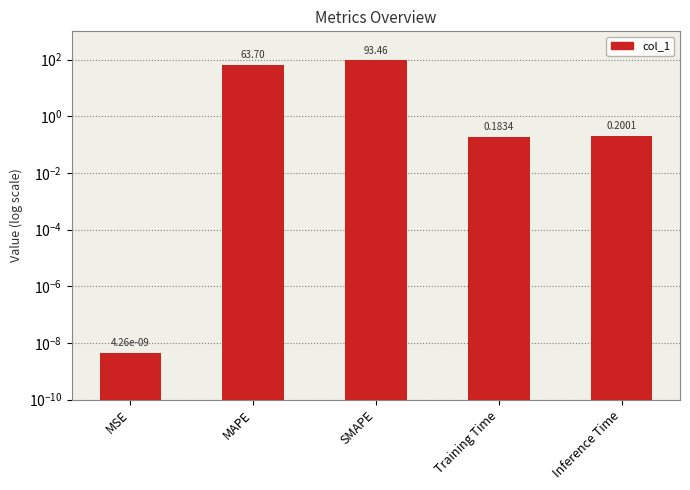

Reading left to right, transcribe all the data shown in this chart.

0.0	63.7	93.5	0.2	0.2